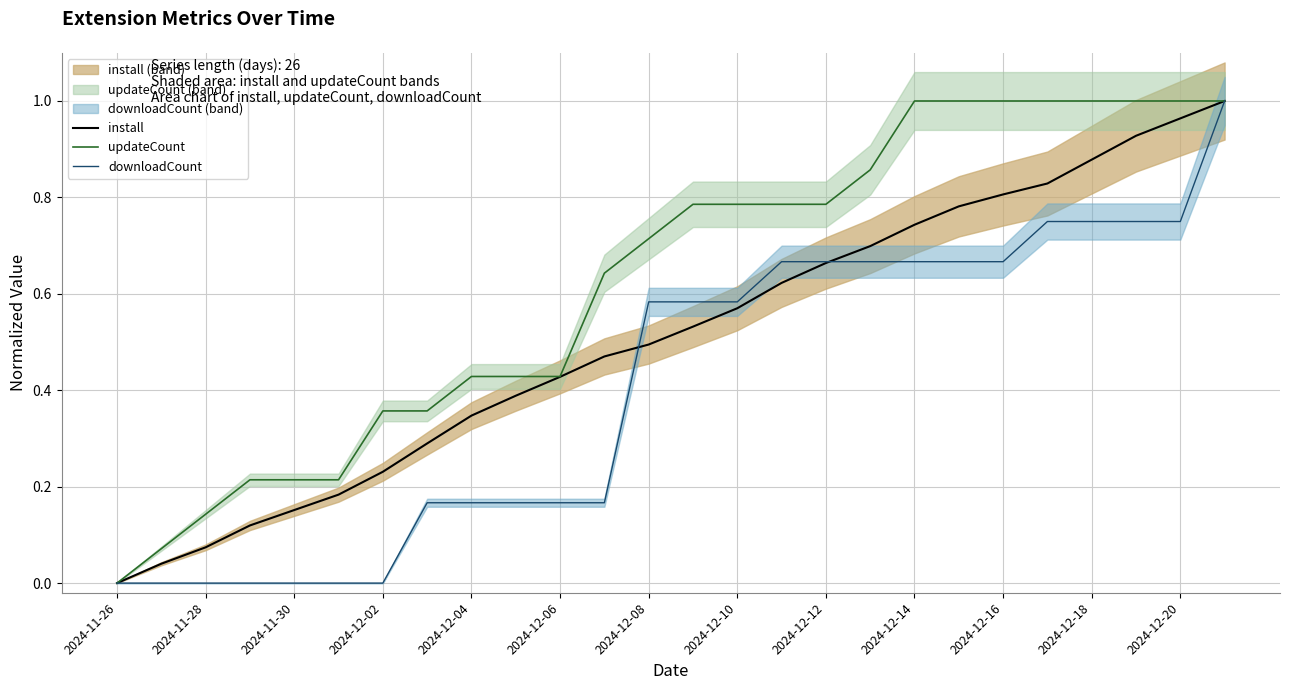

Rank the series by their maximum value, from lowest to highest.

install, updateCount, downloadCount